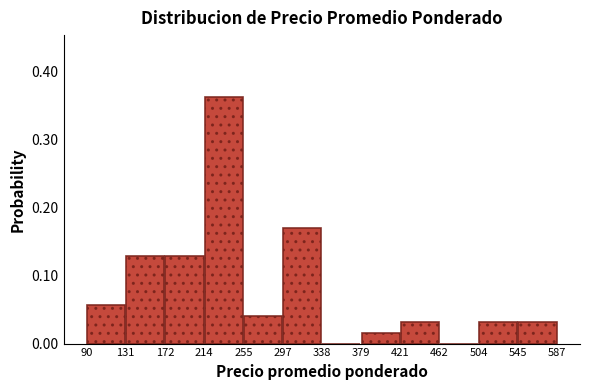

Which range on the x-axis has the tallest bar?

214 to 255